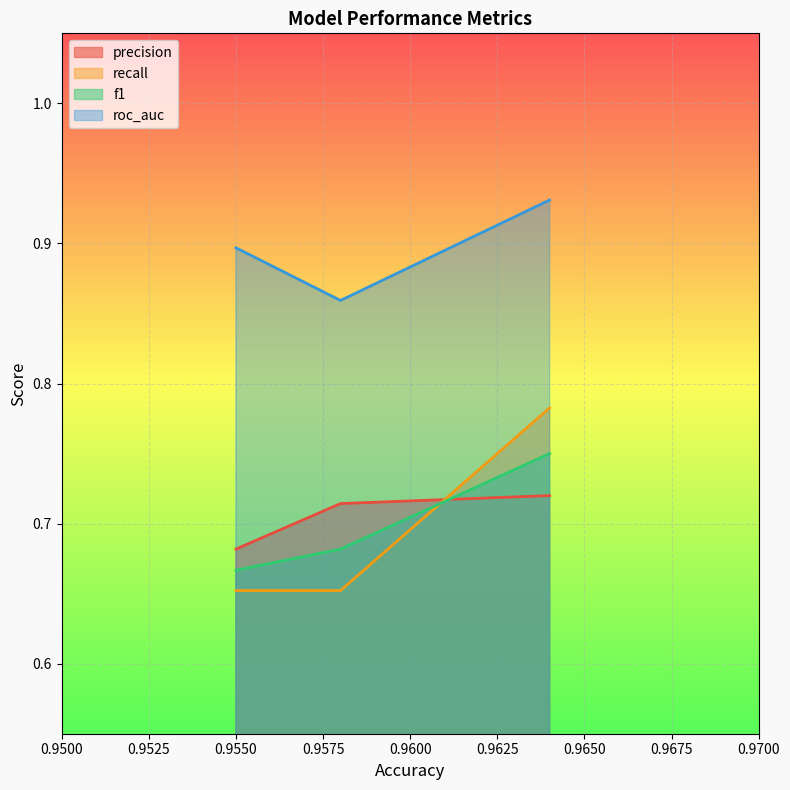

What is the minimum value for f1?

0.7